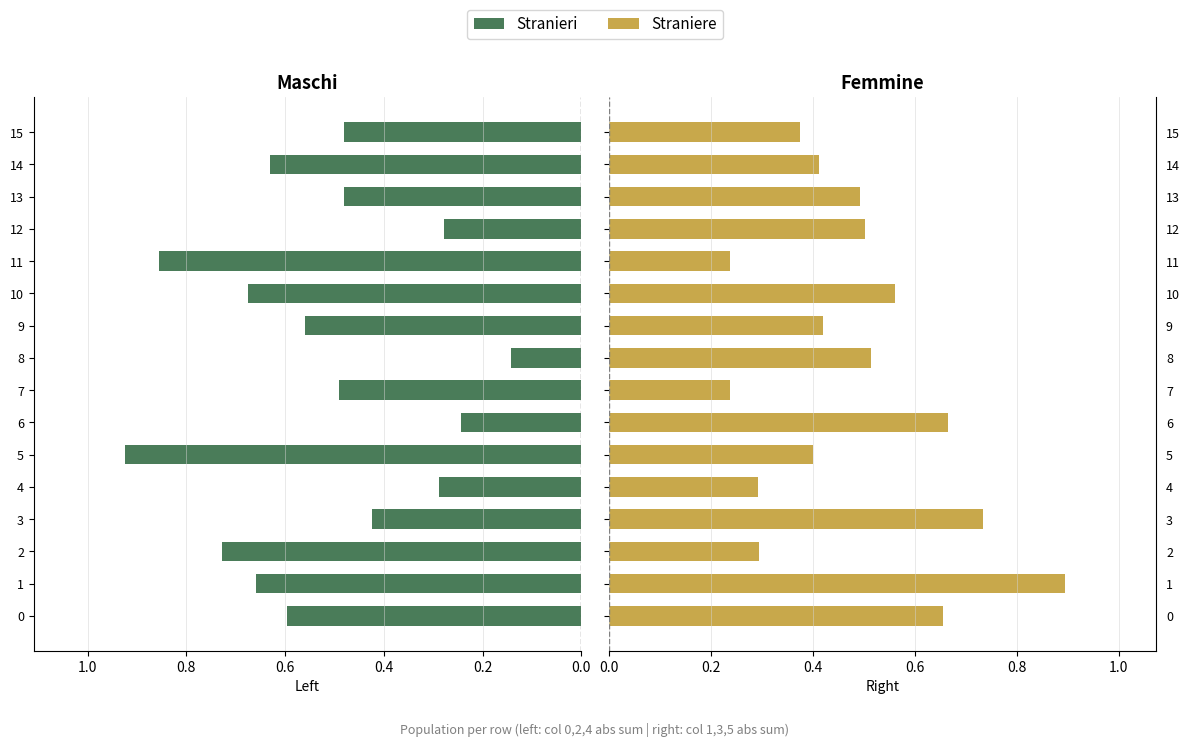

Which has a higher value, 14 or 12?

14